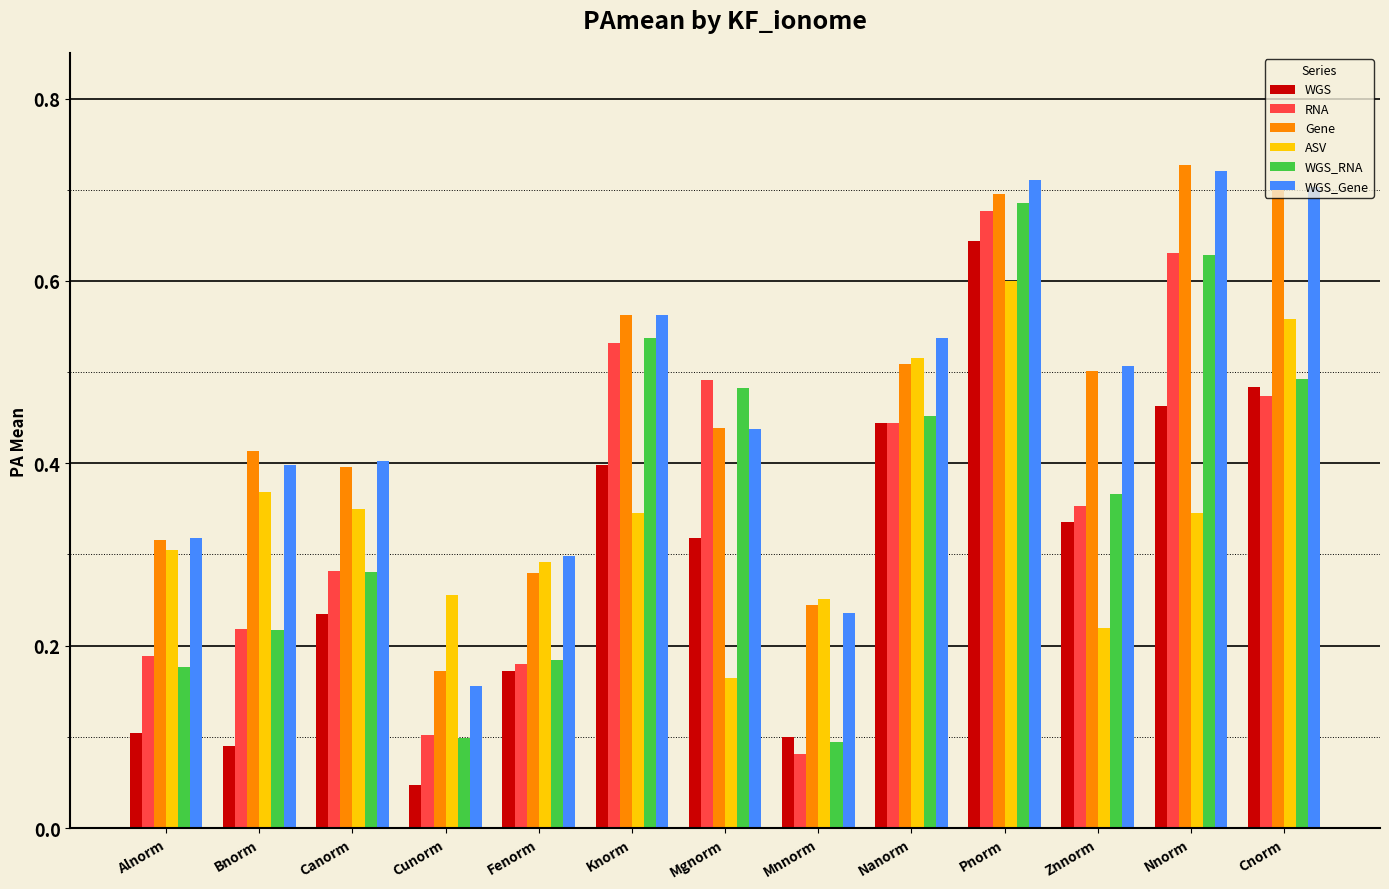

The WGS_Gene series shows 0.5 at Znnorm. True or false?

True